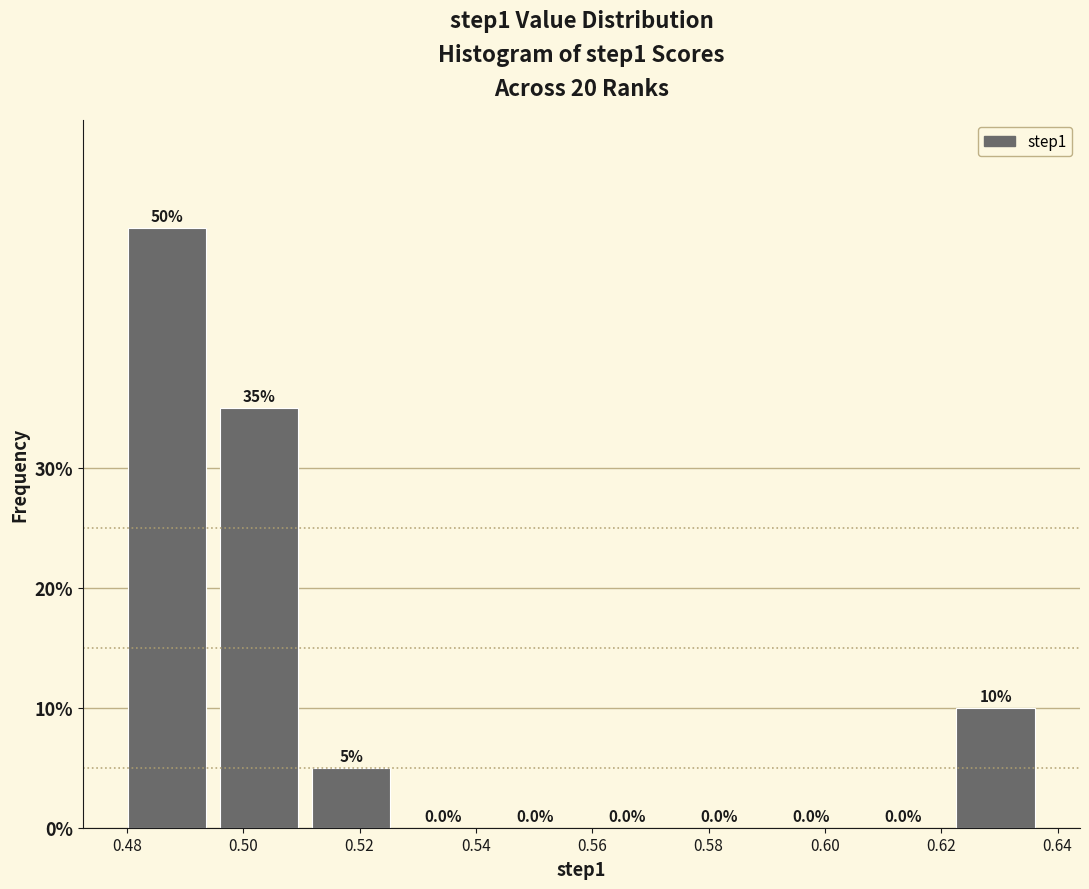

What is the height of the bar covering 0.510 to 0.526 on the x-axis? The bar edges are not printed on the chart, so give them approximately, as read against the axis.

5.0